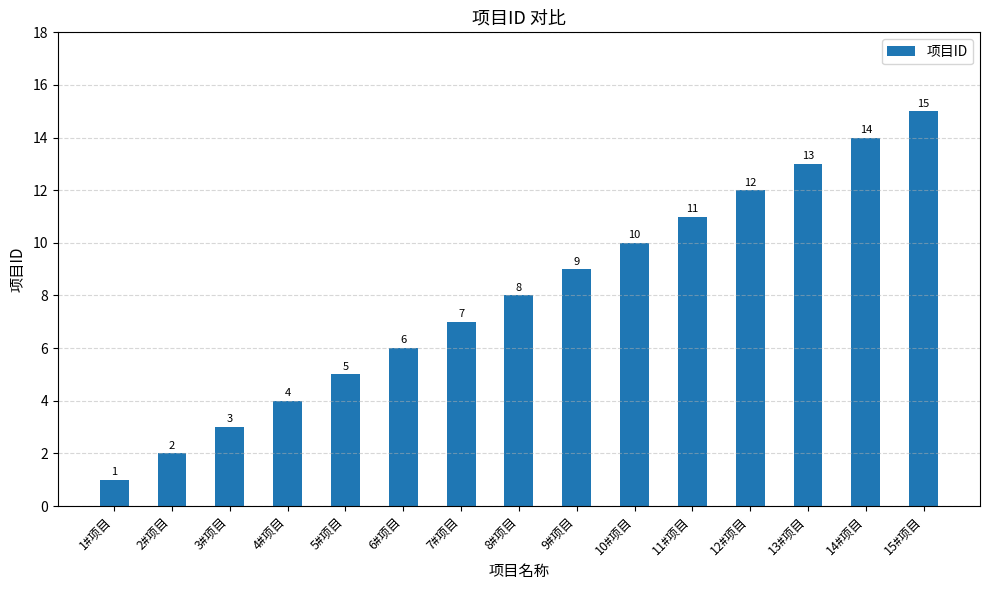

What is the ratio of the value at 5#项目 to the value at 10#项目?

0.5